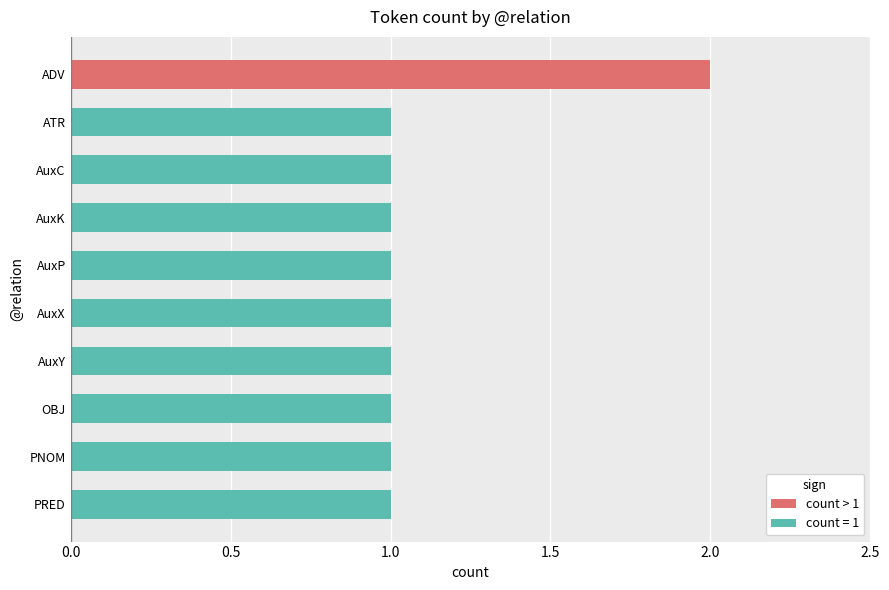

Which category has the lowest value across all series?

ATR